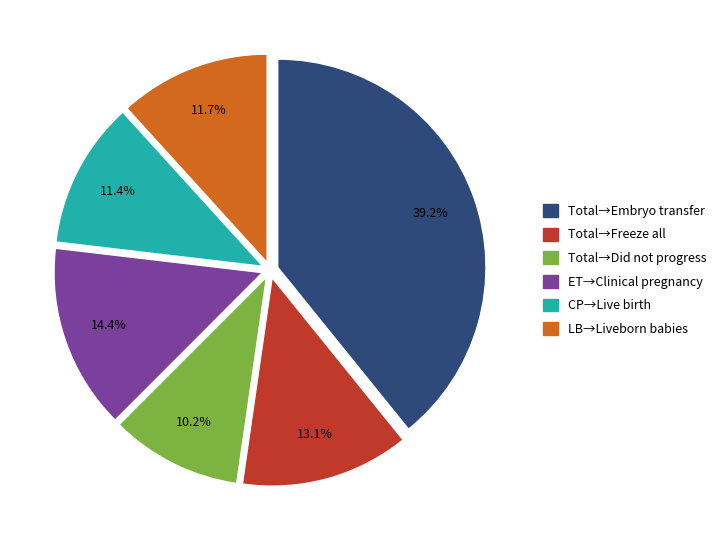

Do Total→Did not progress and LB→Liveborn babies together represent more than half of the pie?

No